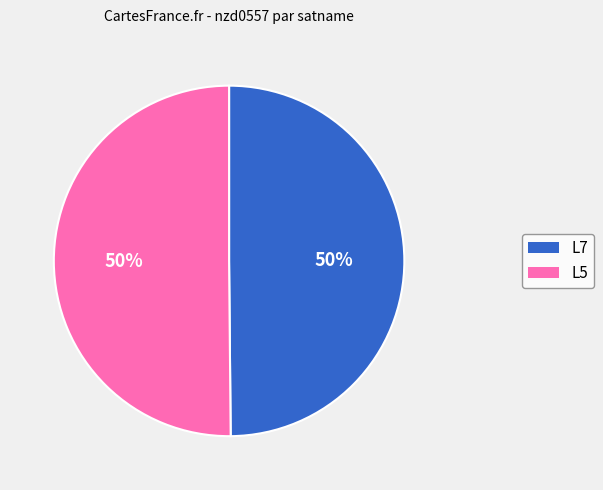

To the nearest percent, what percentage of the pie is L5?

50%